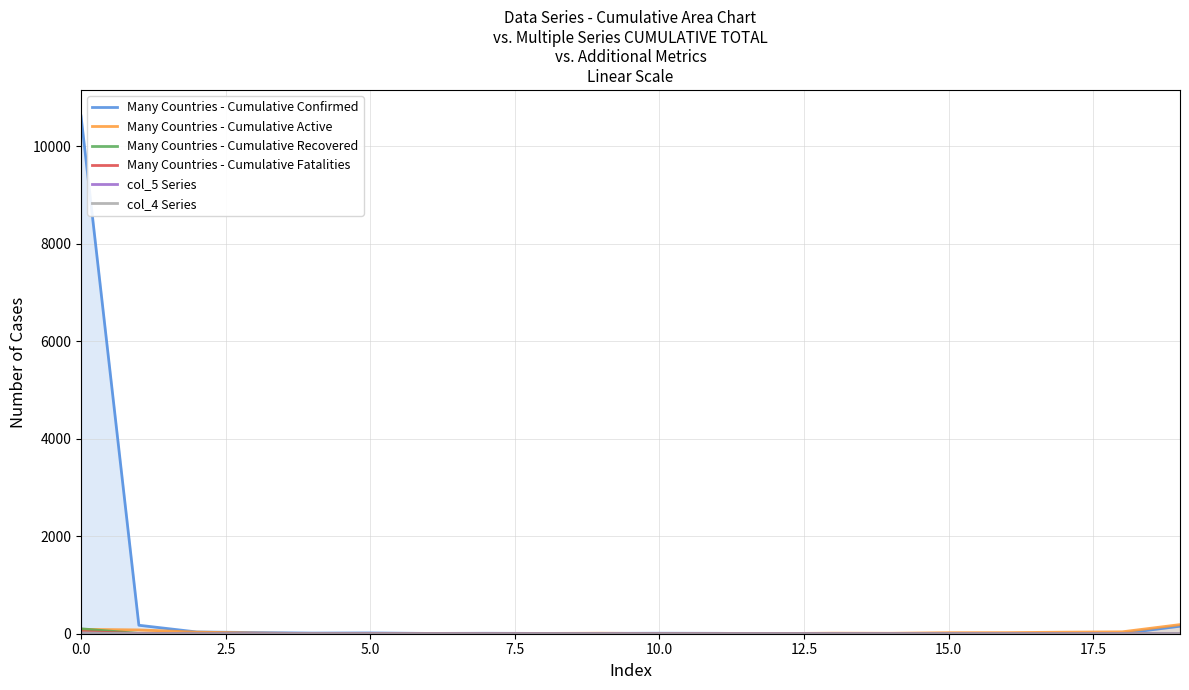

How many interior local peaks does the Many Countries - Cumulative Active series have?

3